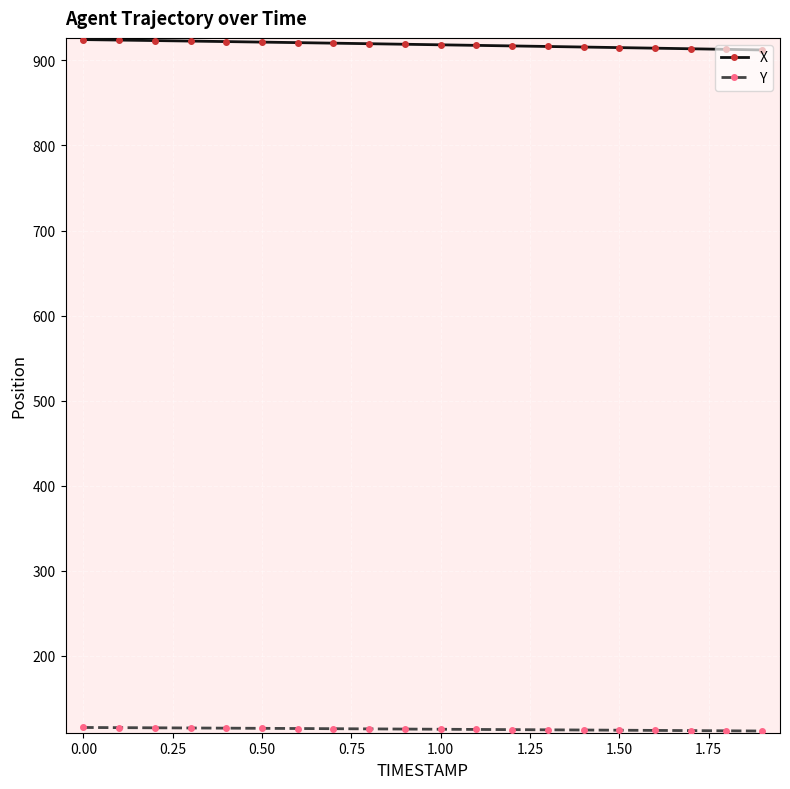

Which series has the largest total across all categories?

X